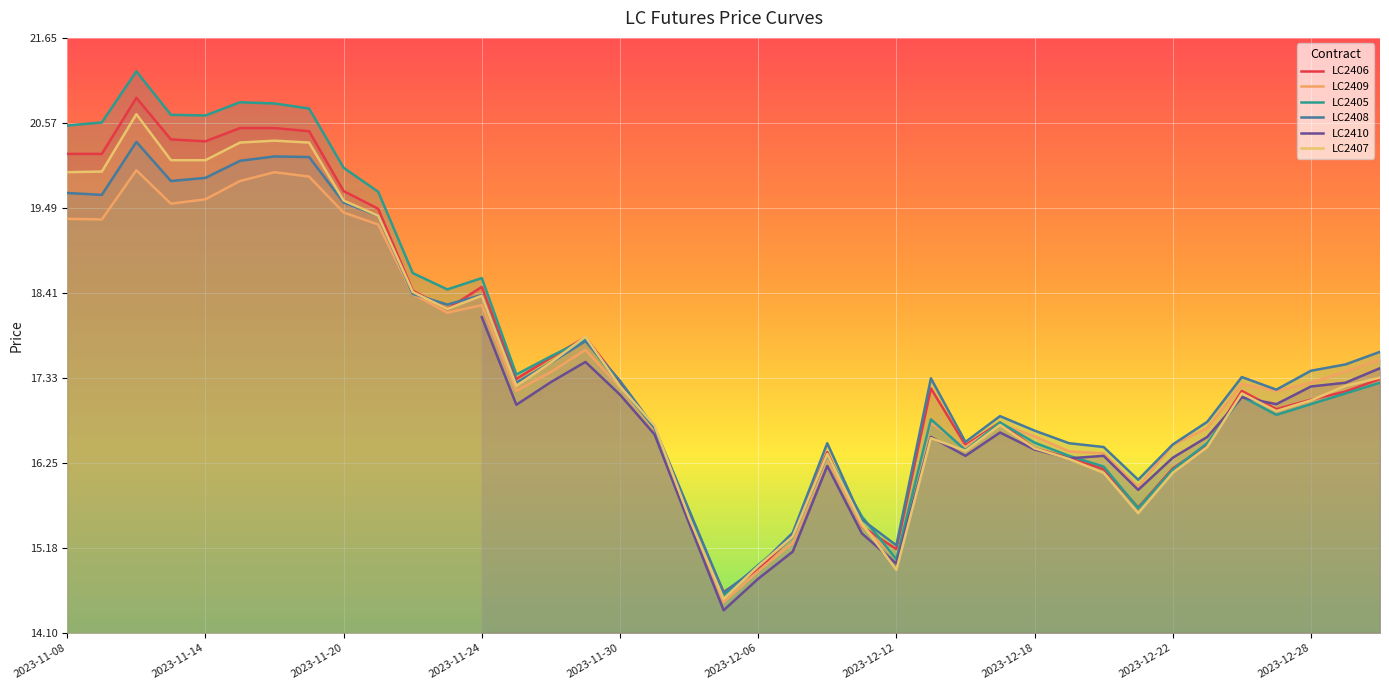

Count the number of categories in the chart.

39